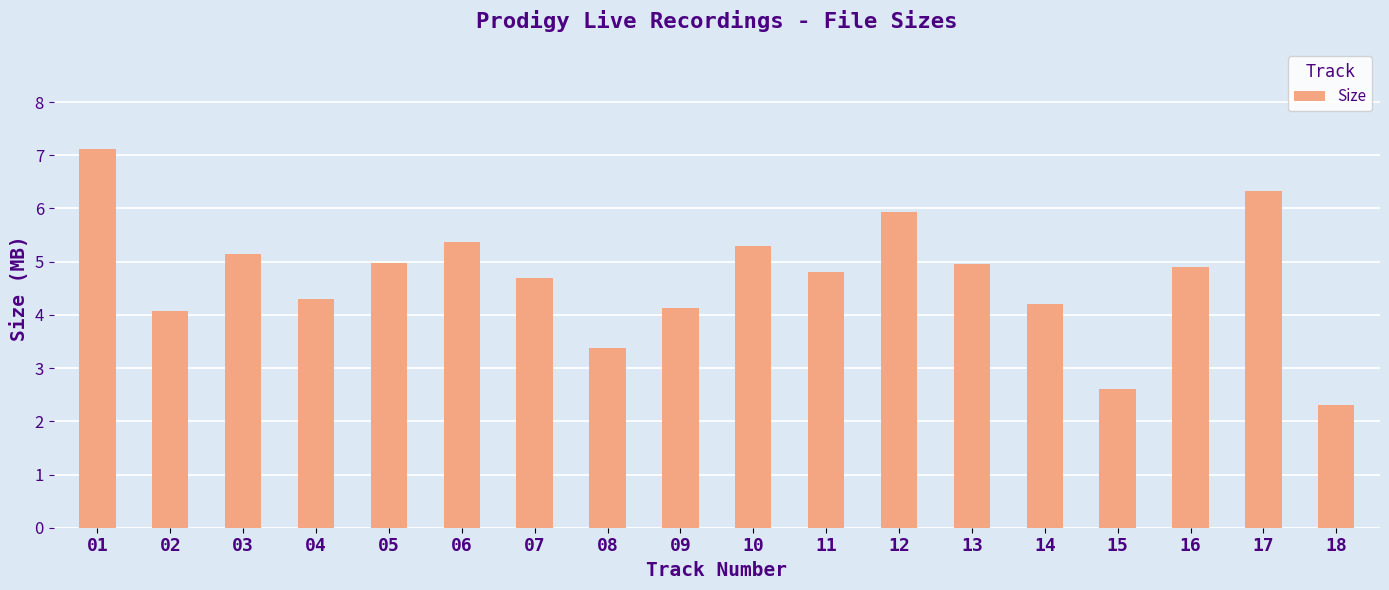

The chart shows a value of 1.3 at 06. True or false?

False